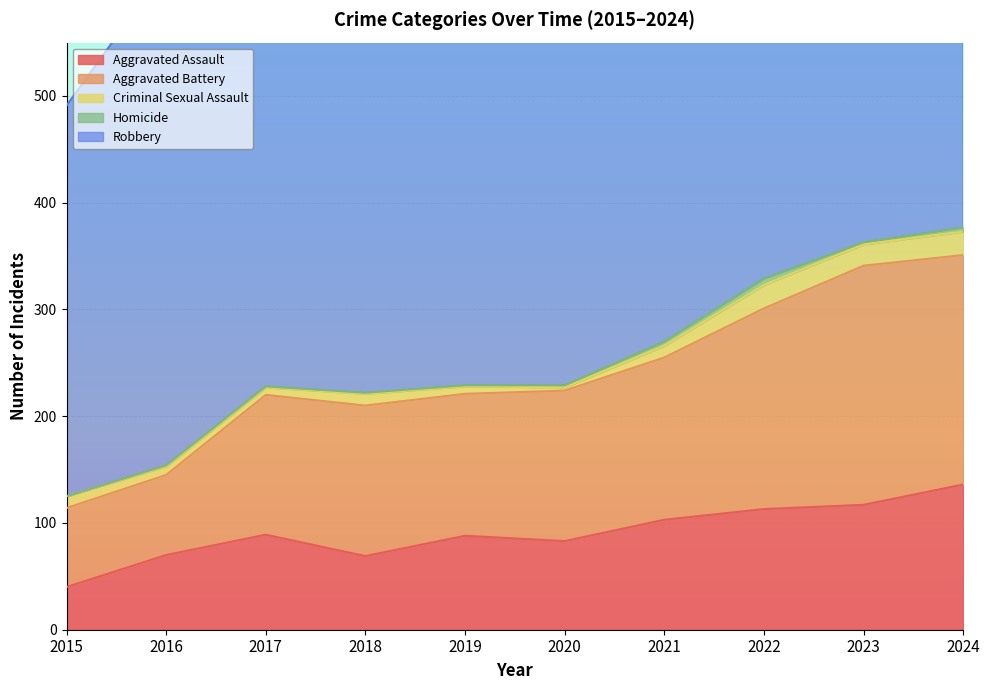

The Aggravated Assault series shows 158 at 2017. True or false?

False